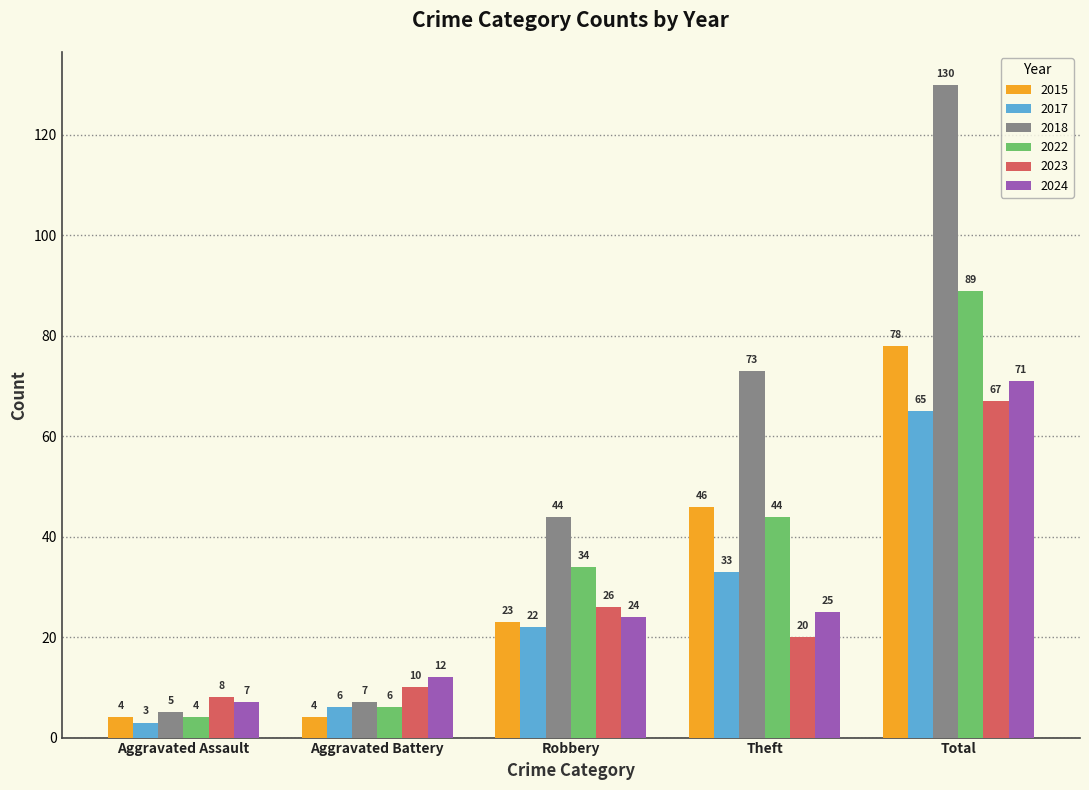

At how many categories does at least one series exceed 22?

3